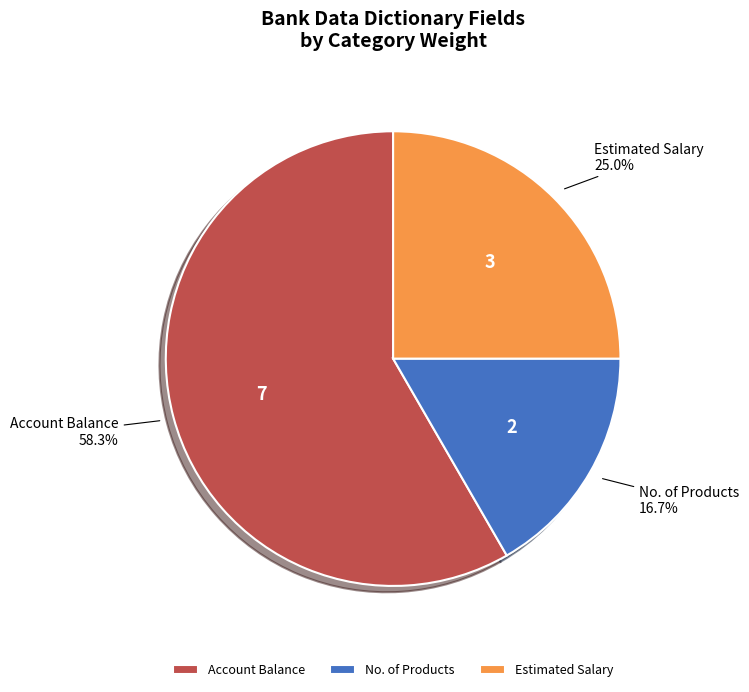

How much of the chart is everything except Account Balance?

41.7%